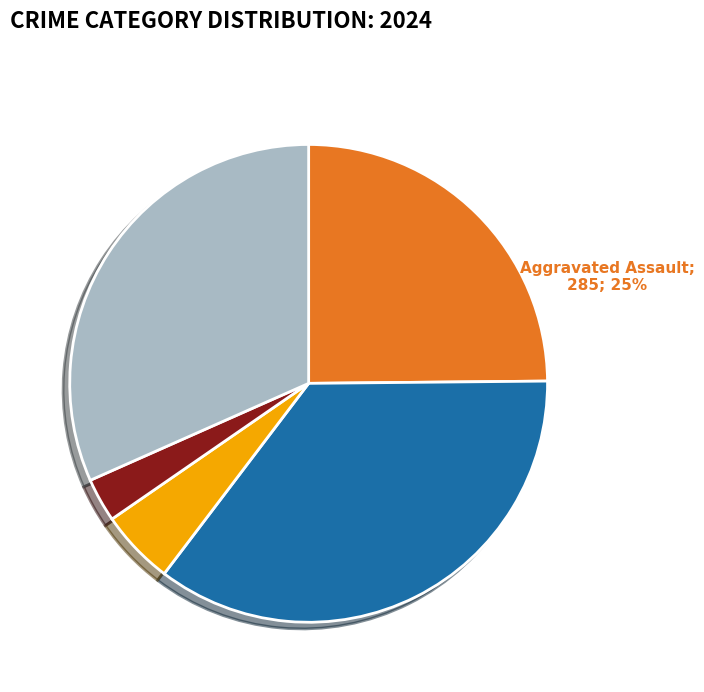

Count the number of slices in the pie.

5